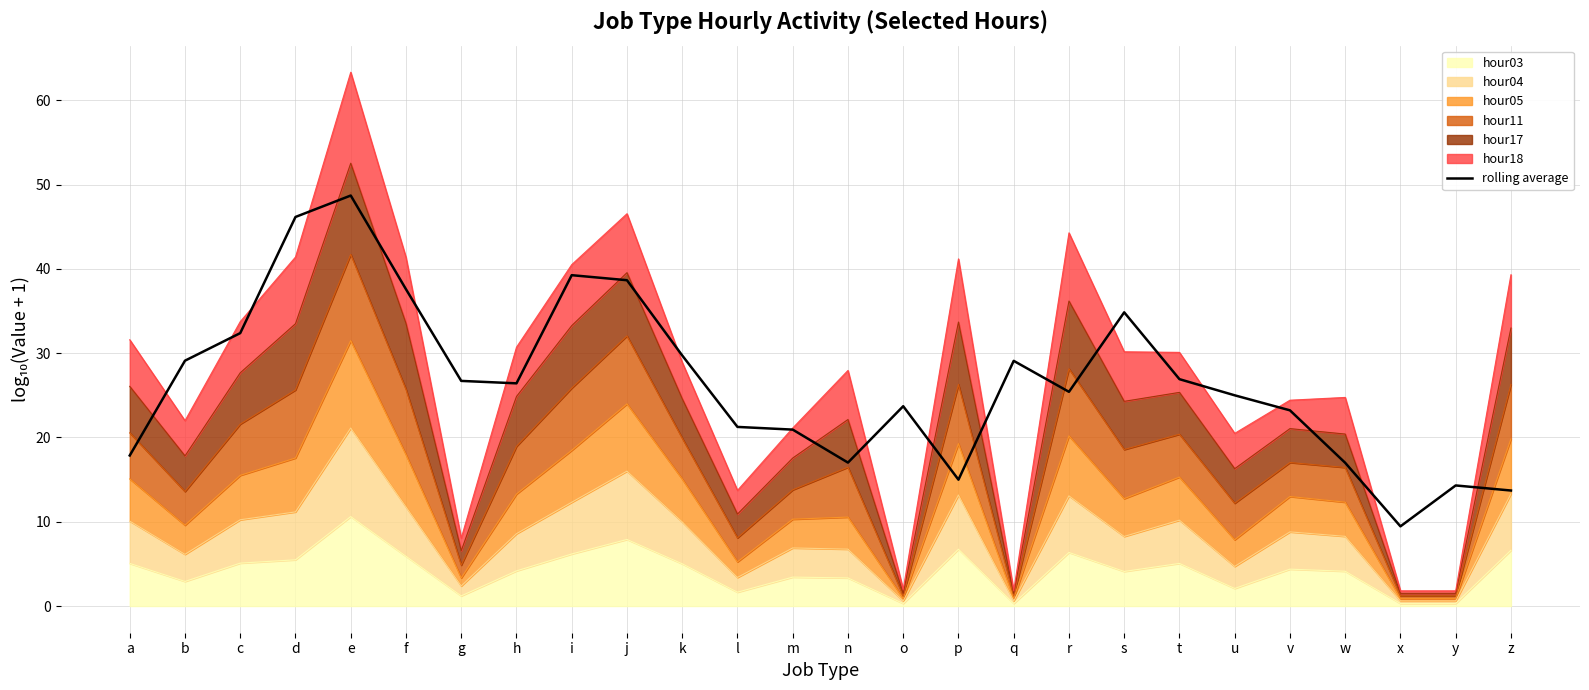

Where does the data first go above 26?

b